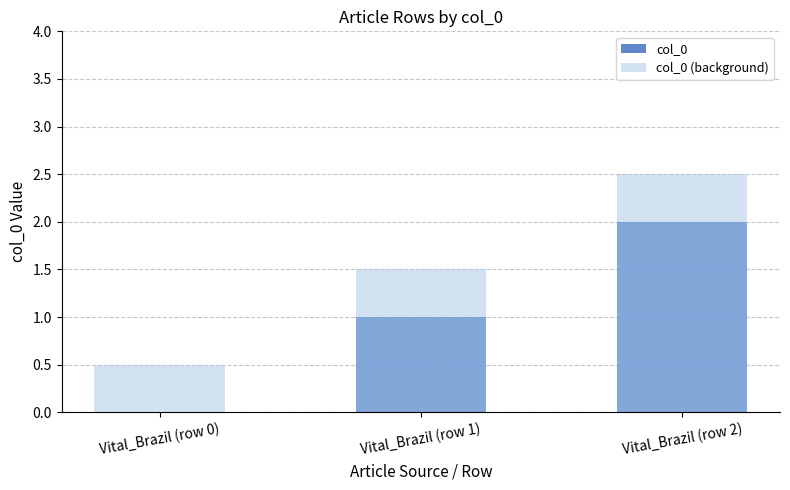

Is it true that col_0 equals 0.4 at Vital_Brazil (row 1)?

False